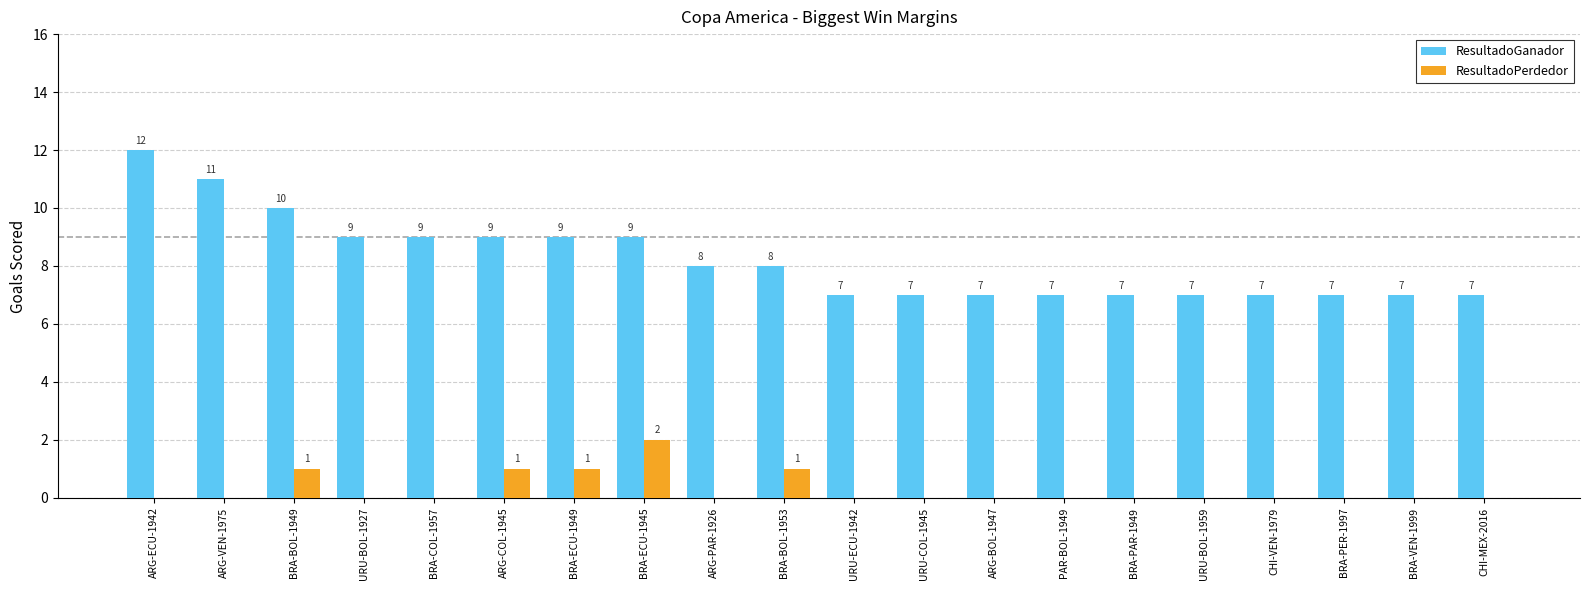

How many ResultadoPerdedor values are between 0 and 1?

19